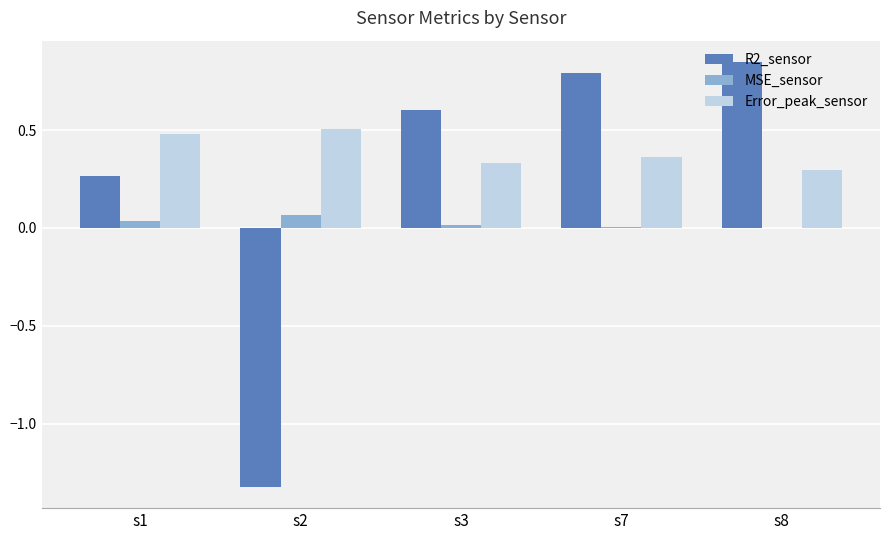

What is the sum of all Error_peak_sensor values?

2.0